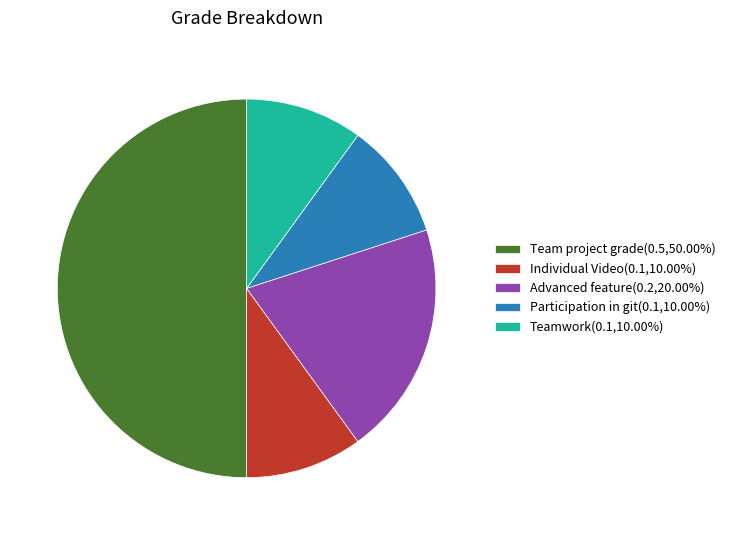

How many segments does this pie chart have?

5